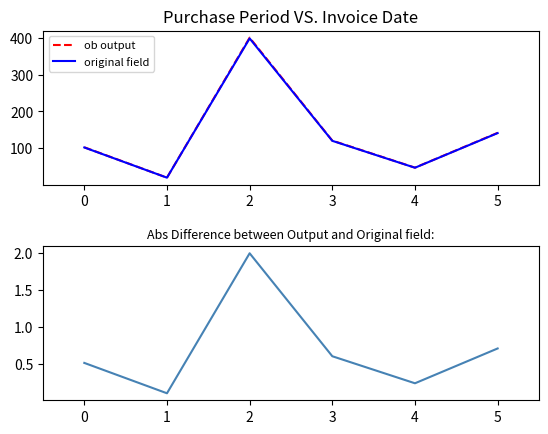

Reading left to right, transcribe all the data shown in this chart.

ob output: 102.5	20.1	400.0	120.6	47.2	141.7
original field: 102.0	20.0	398.0	120.0	47.0	141.0
abs difference: 0.5	0.1	2.0	0.6	0.2	0.7